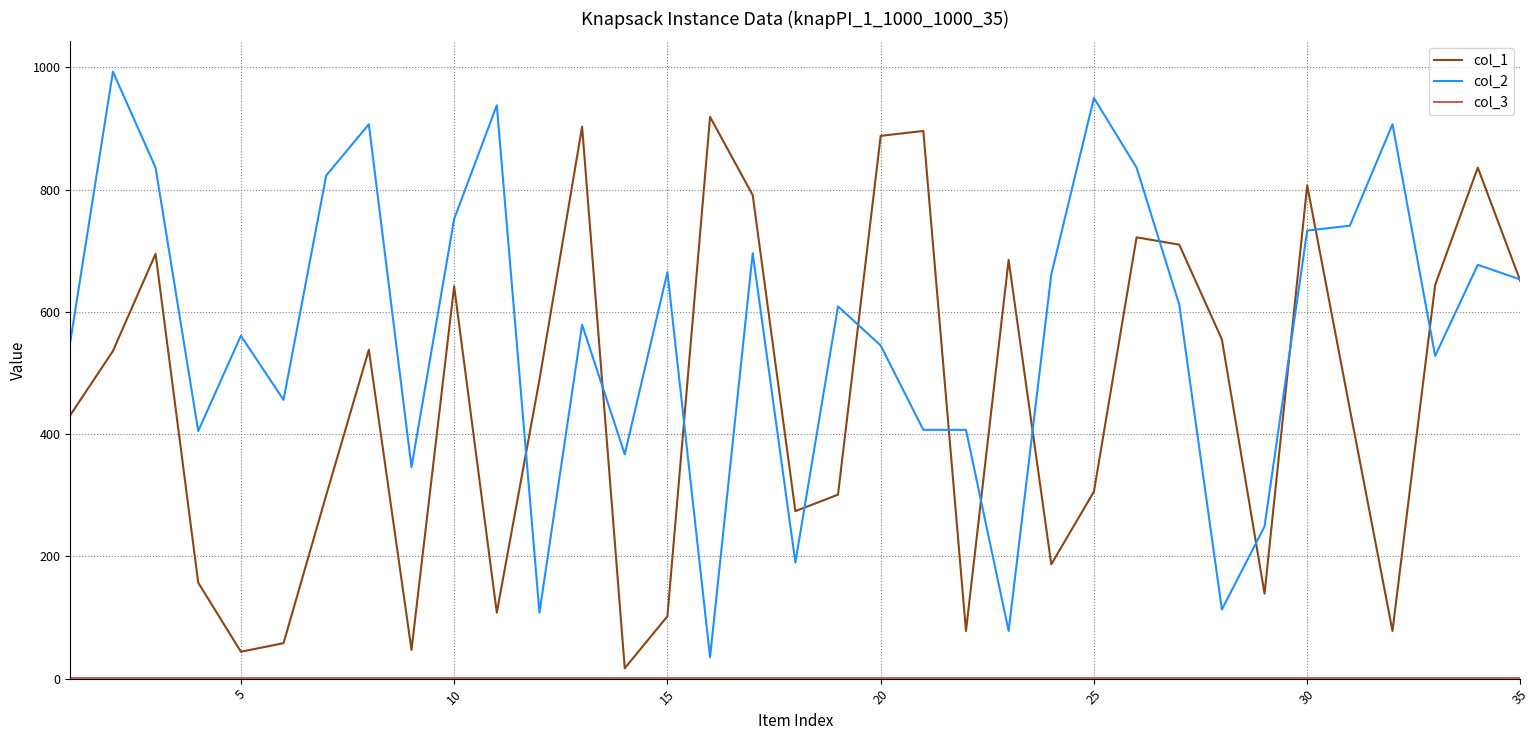

Which series has the largest total across all categories?

col_2